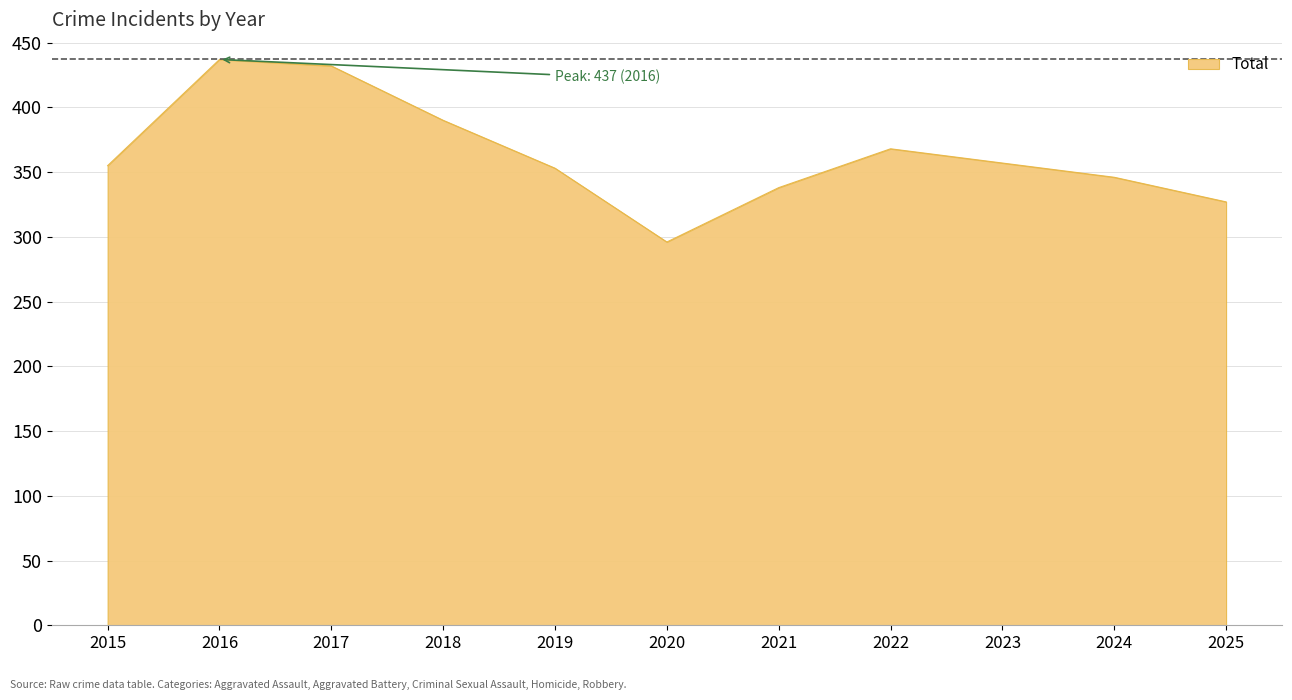

At which label is the value closest to 366?

2022